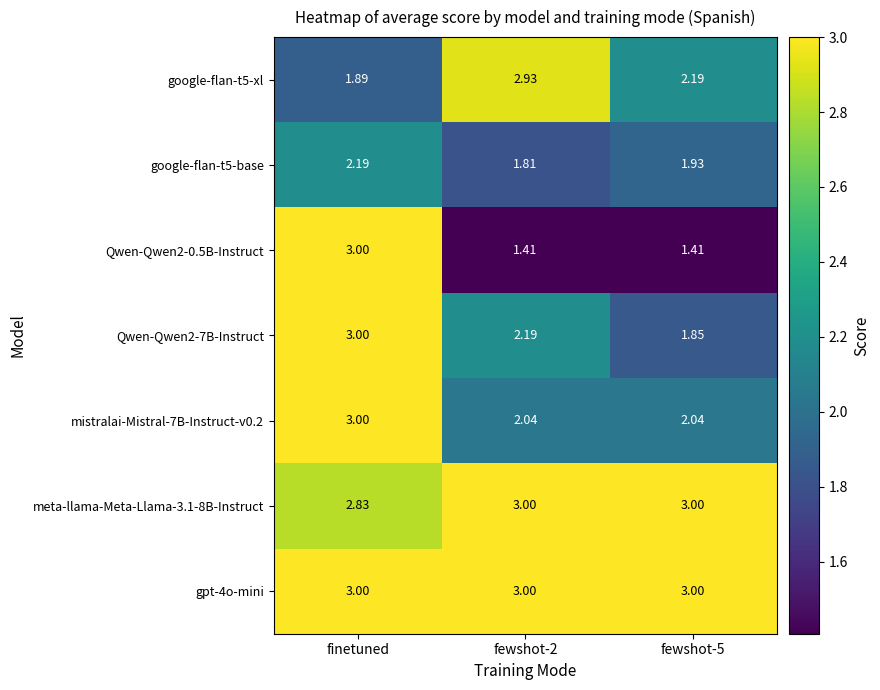

Is the value of google-flan-t5-base at finetuned greater than the value of meta-llama-Meta-Llama-3.1-8B-Instruct at finetuned?

No